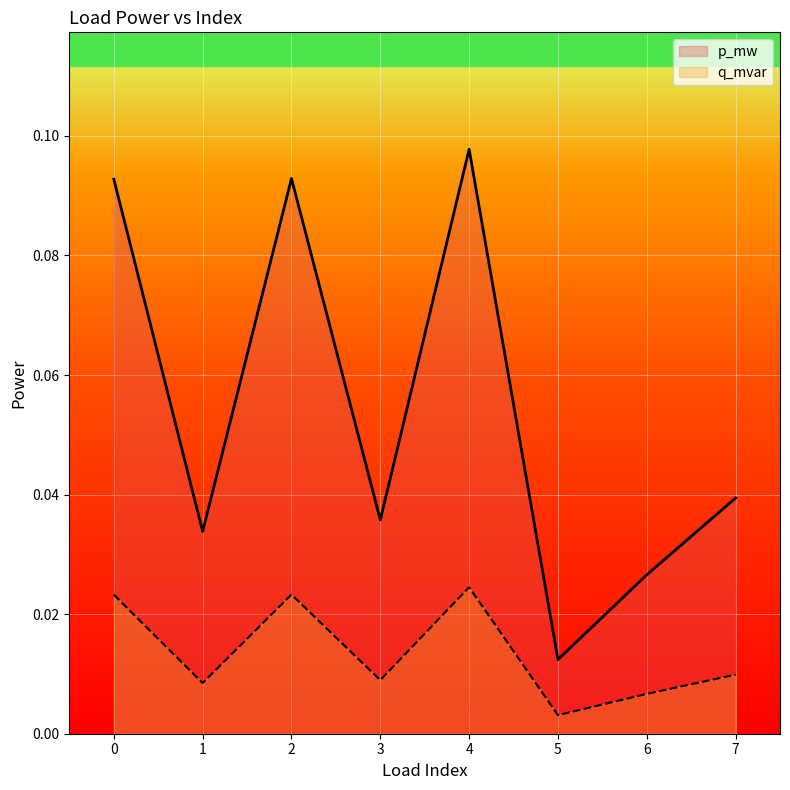

The q_mvar series shows 0.0 at 3. True or false?

False